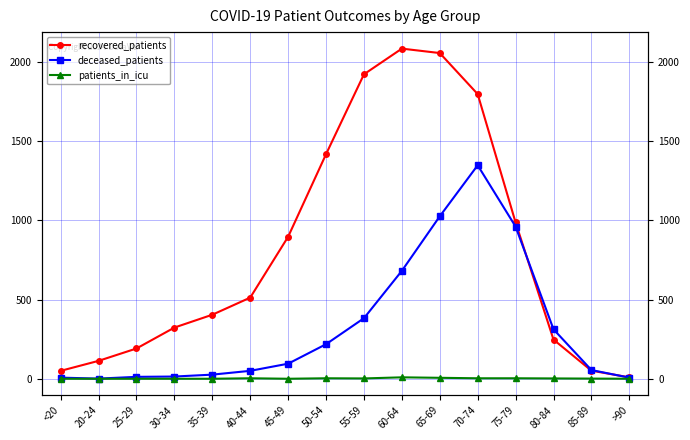

True or false: patients_in_icu has more than 1 interior local peaks.

True